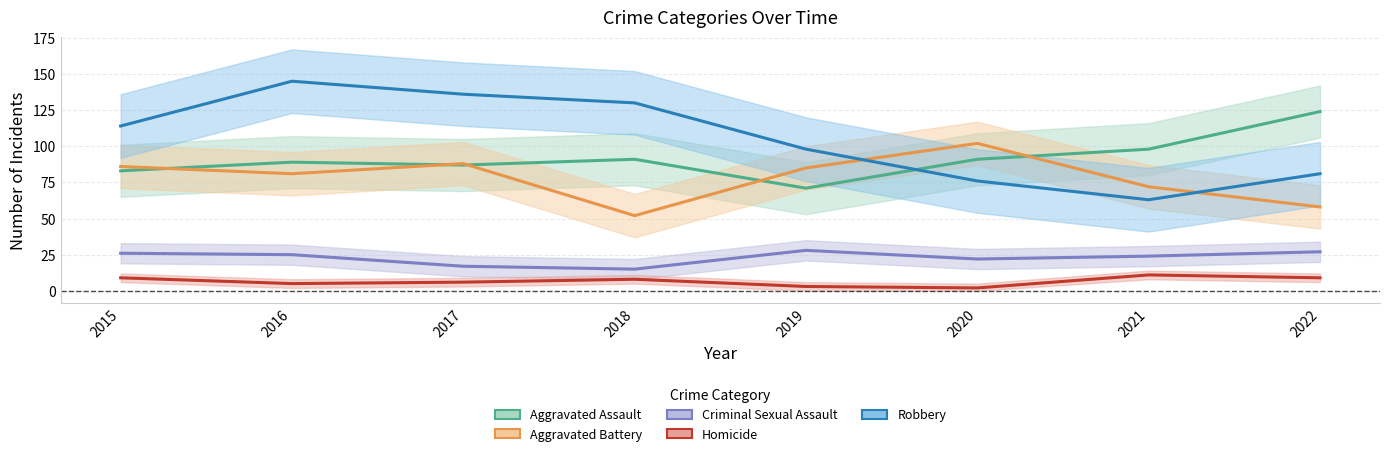

Is it true that Aggravated Battery equals 102 at 2020?

True